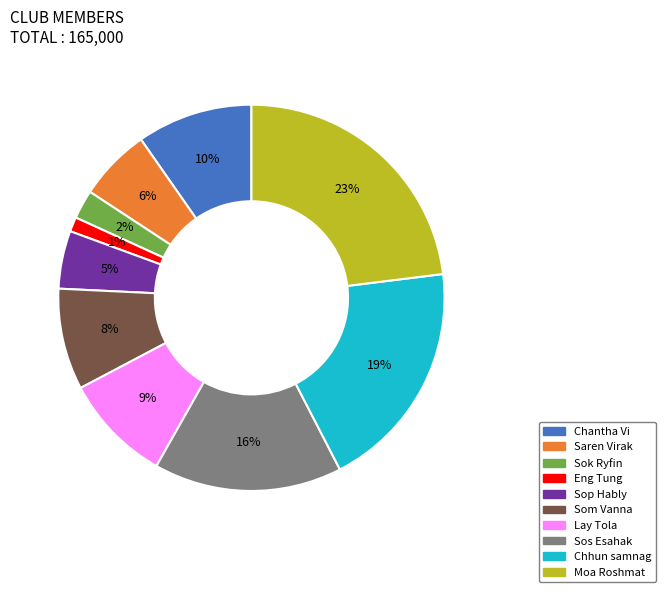

What is the largest slice in the pie chart?

Moa Roshmat